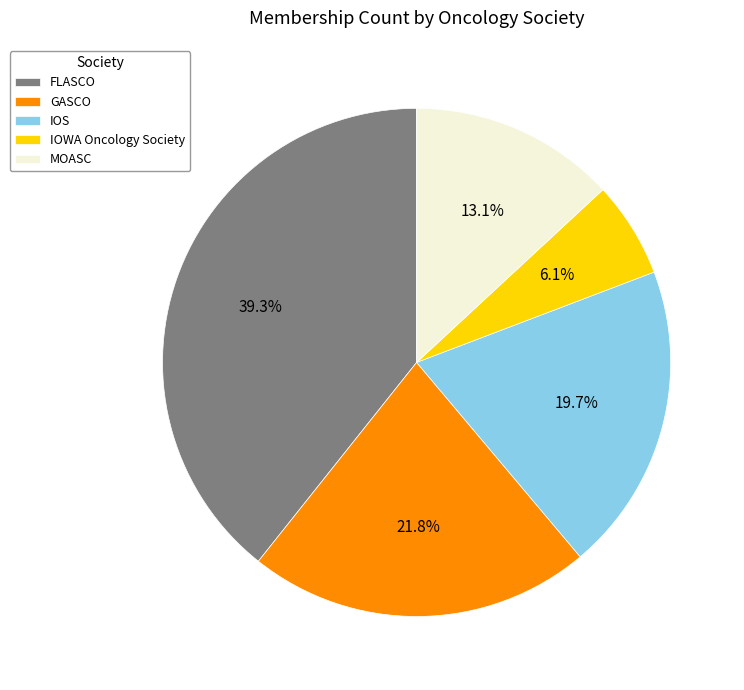

What is the smallest slice in the pie chart?

IOWA Oncology Society